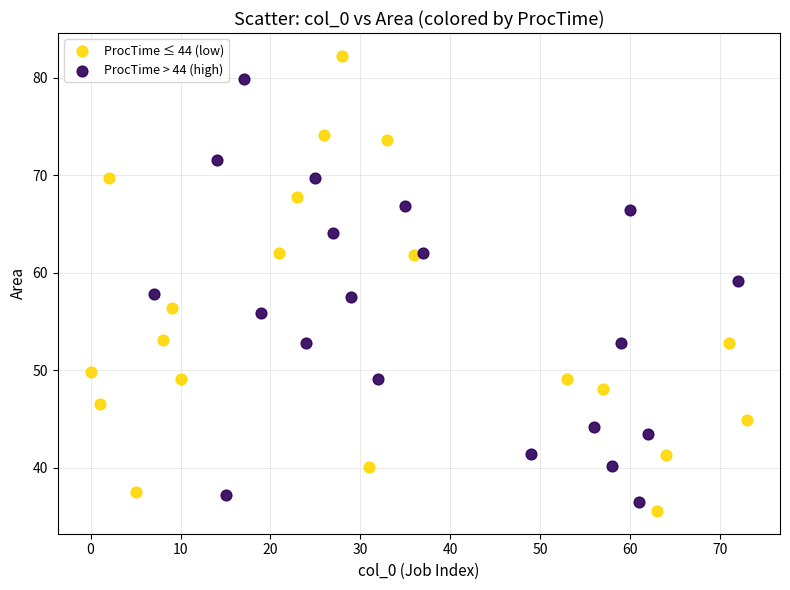

Which series has the widest spread of Y values?

ProcTime ≤ 44 (low)